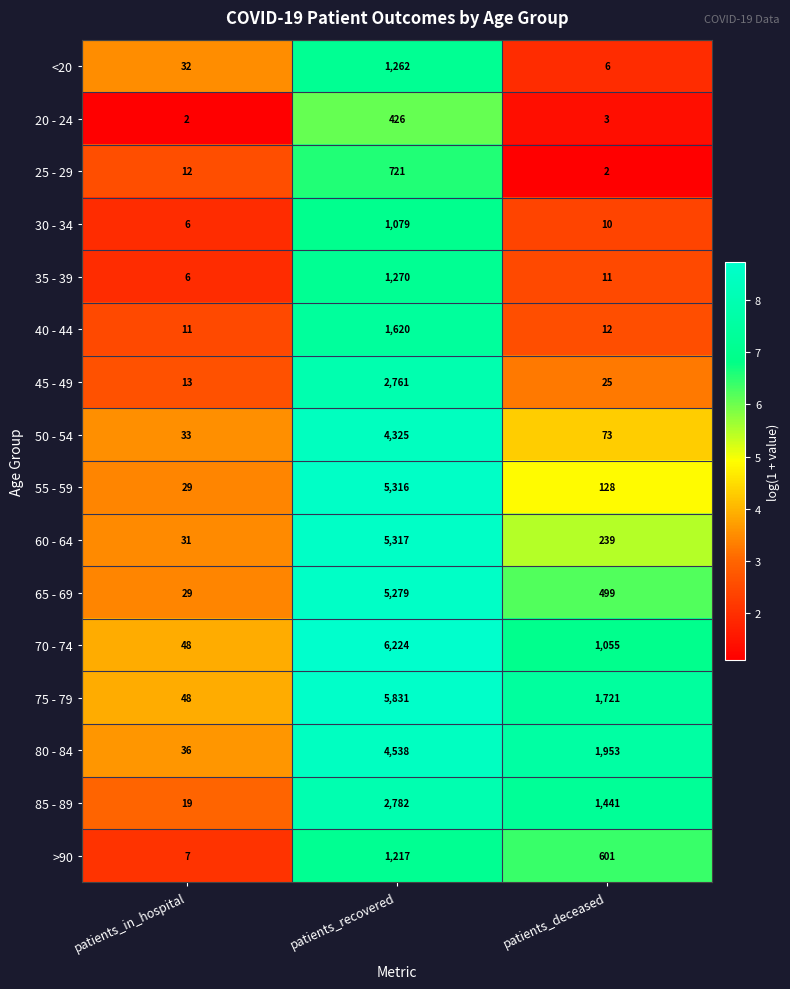

The 40 - 44 series shows 523 at patients_recovered. True or false?

False